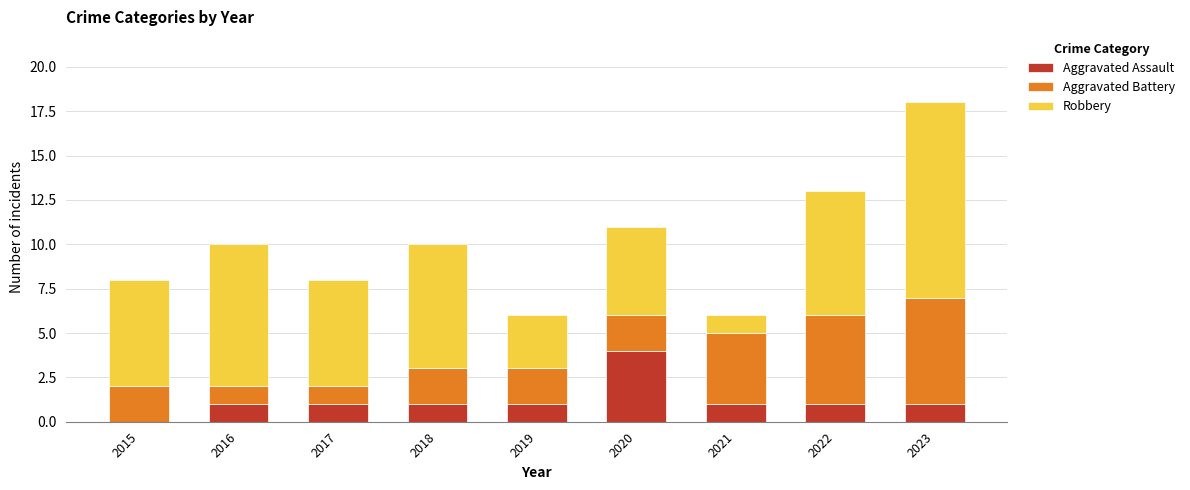

Reading right to left, list the values for the Aggravated Assault series.

2023=1	2022=1	2021=1	2020=4	2019=1	2018=1	2017=1	2016=1	2015=0